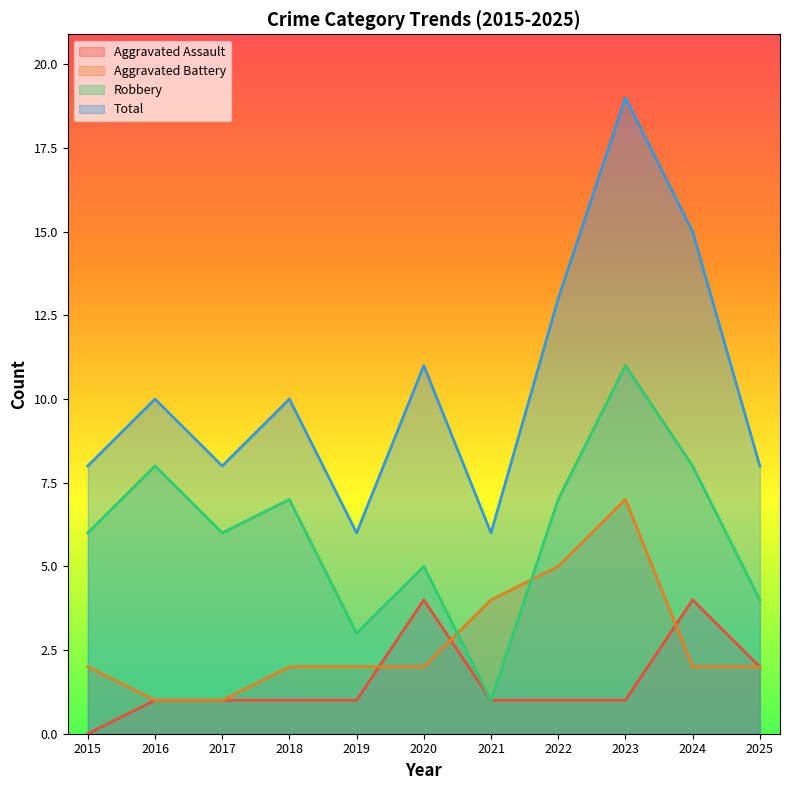

Is the value of Aggravated Battery at 2018 greater than the value of Aggravated Assault at 2018?

Yes